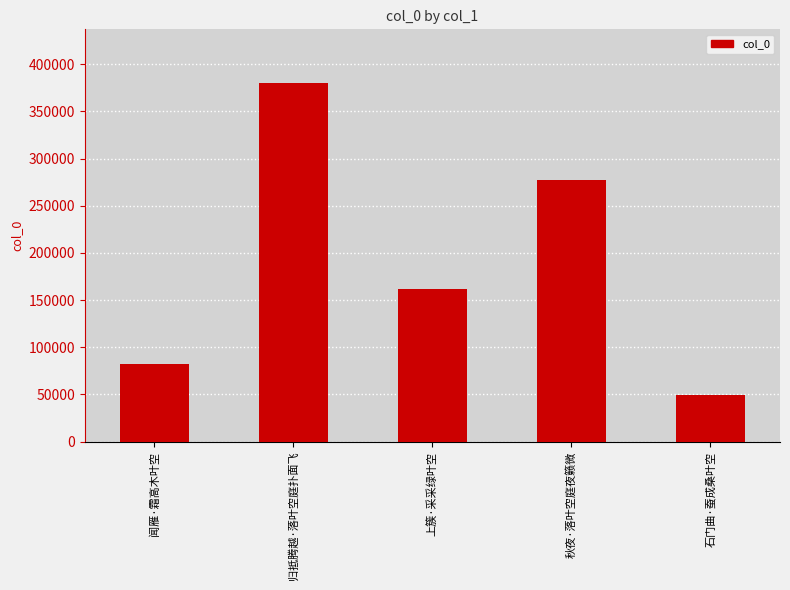

Is it true that the value at 秋夜·落叶空庭夜籁微 is 277401?

True